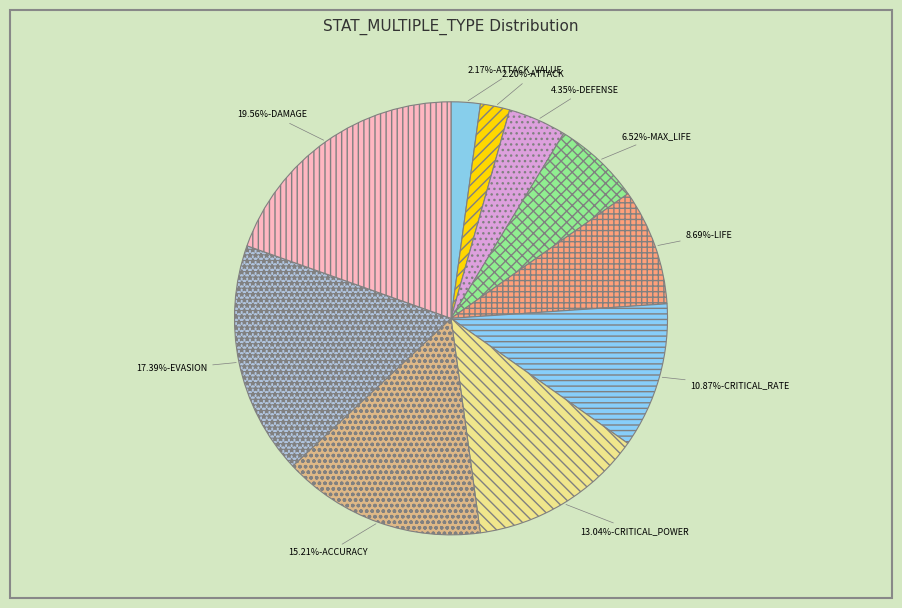

Count the number of slices in the pie.

10